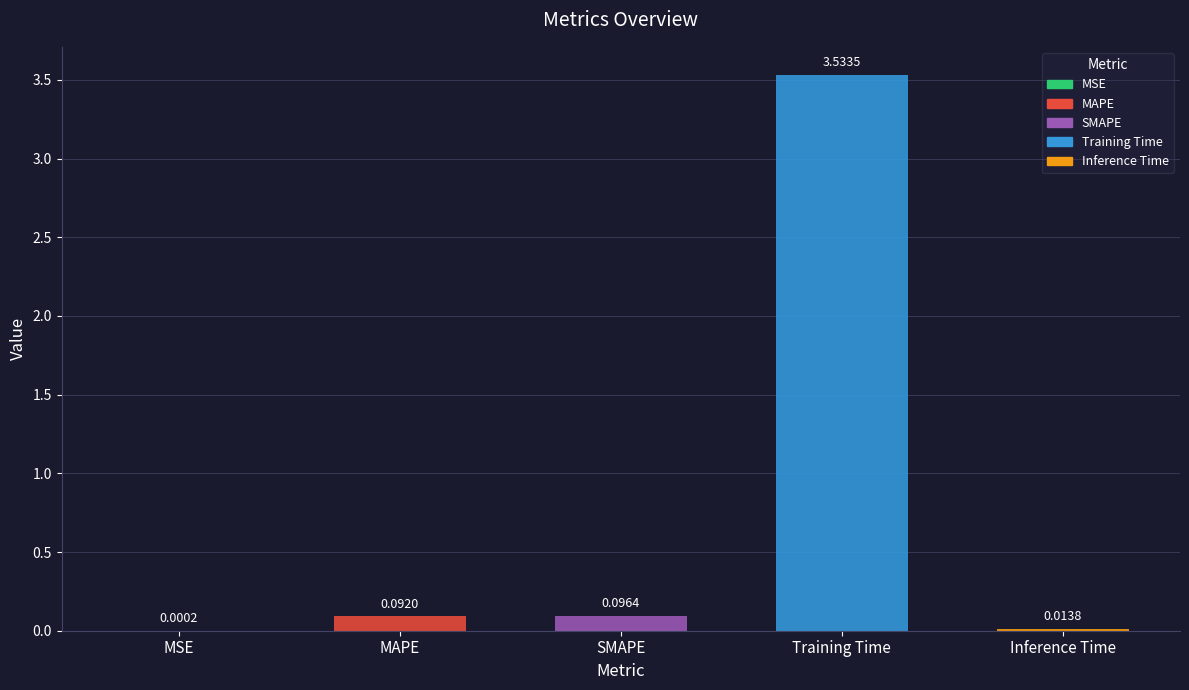

Between Inference Time and MAPE, which is larger?

MAPE